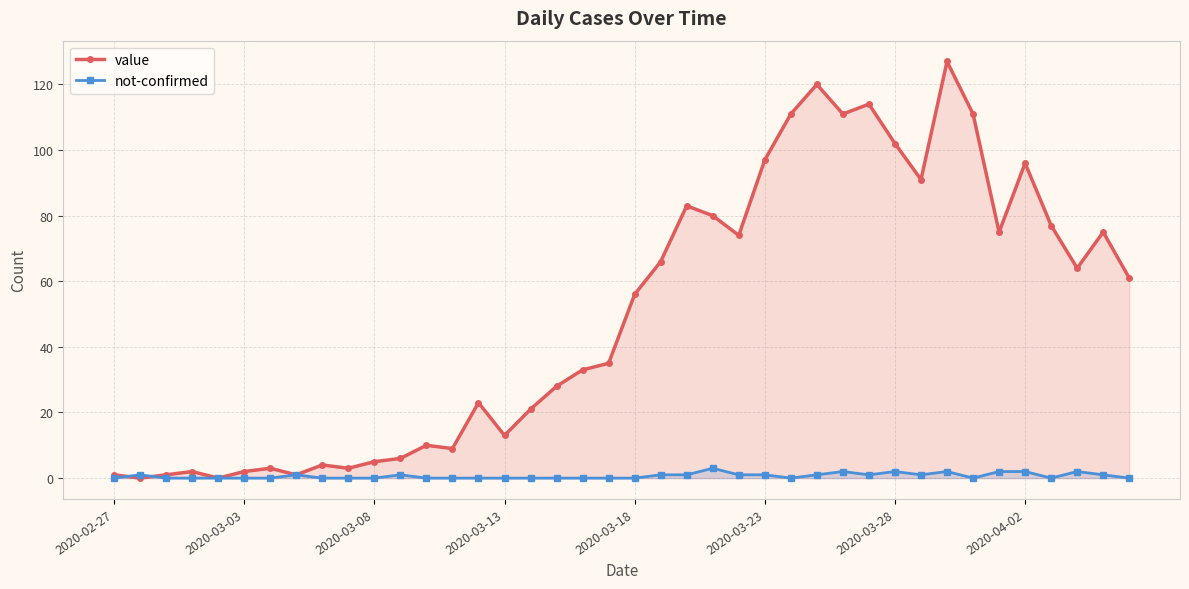

The value of not-confirmed at 2020-03-18 is 0. True or false?

True